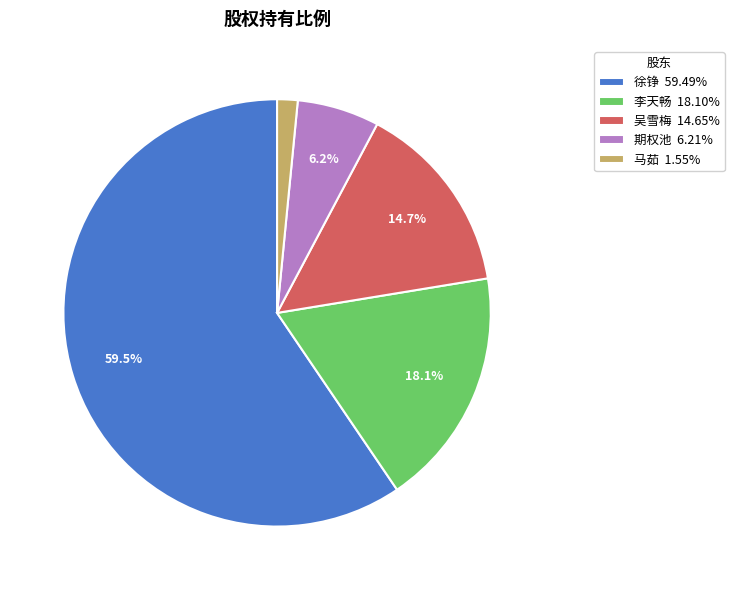

Is it true that 期权池 is 6% of the pie?

True